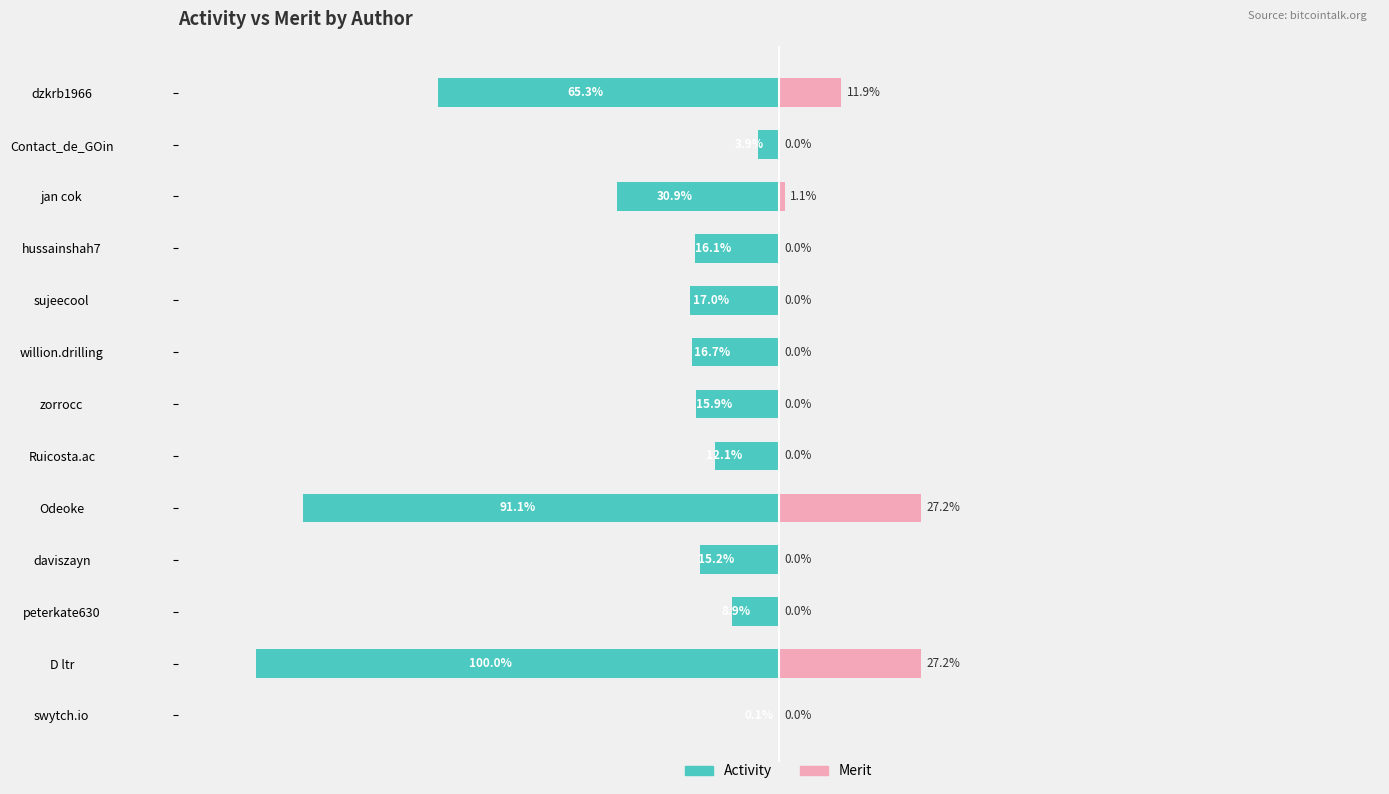

How many data points in Merit are above 0?

4